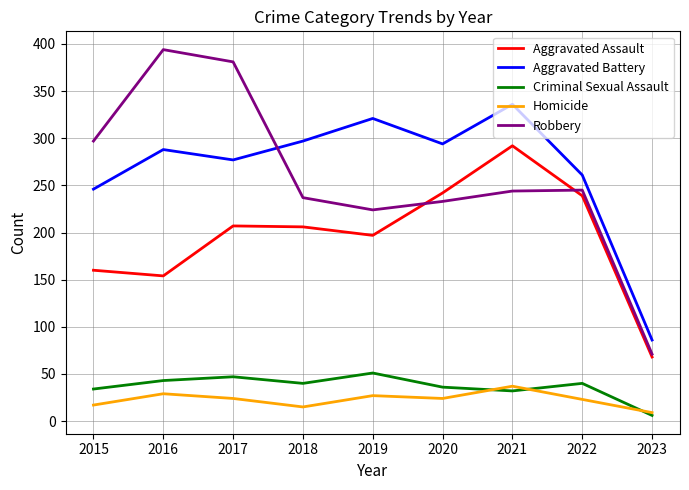

The Homicide series shows 9 at 2023. True or false?

True